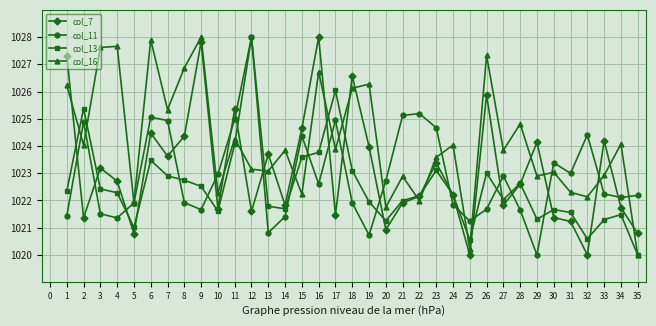

At which category does col_16 reach its first local valley?

2